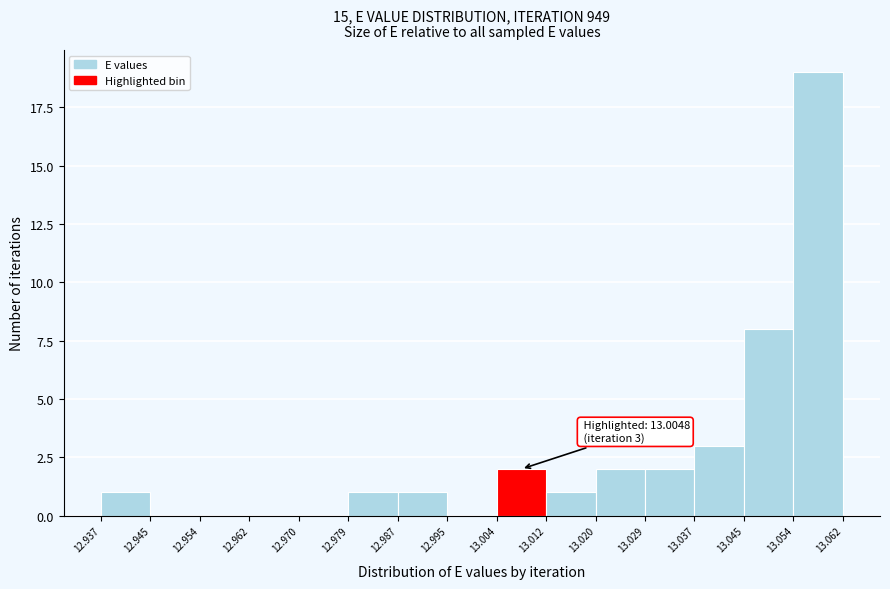

Which range on the x-axis has the tallest bar?

13.054 to 13.062